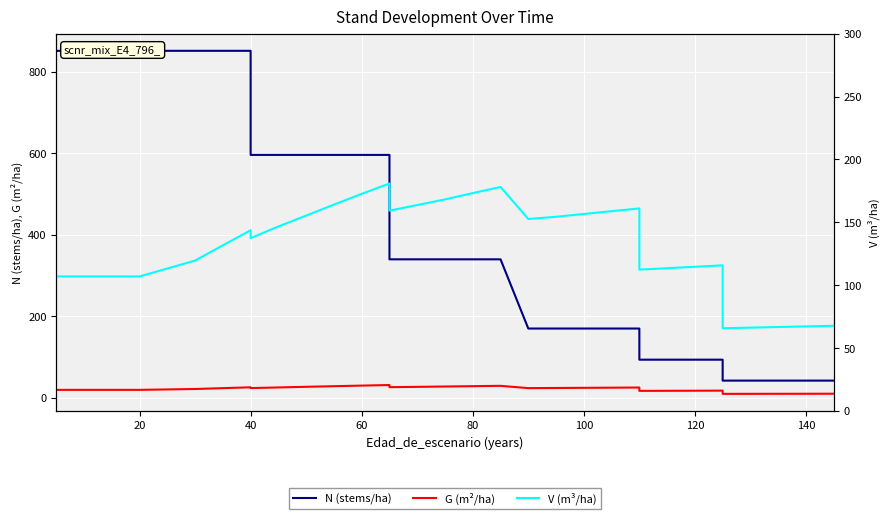

What is the sum of all G (m²/ha) values?

729.4